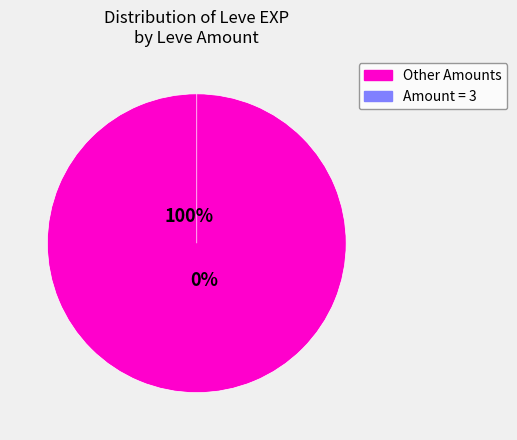

Is 227 the majority of the pie?

No